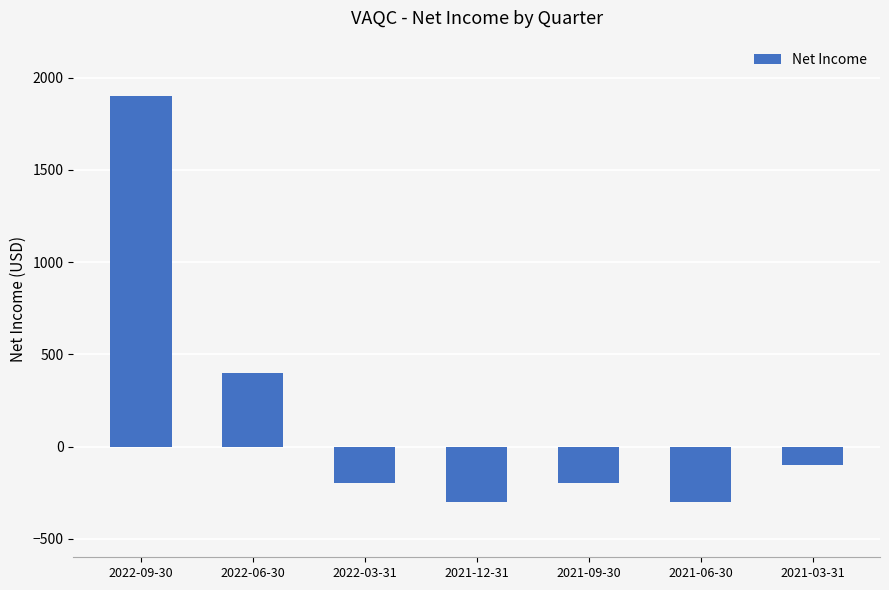

How many data points does each series have?

7